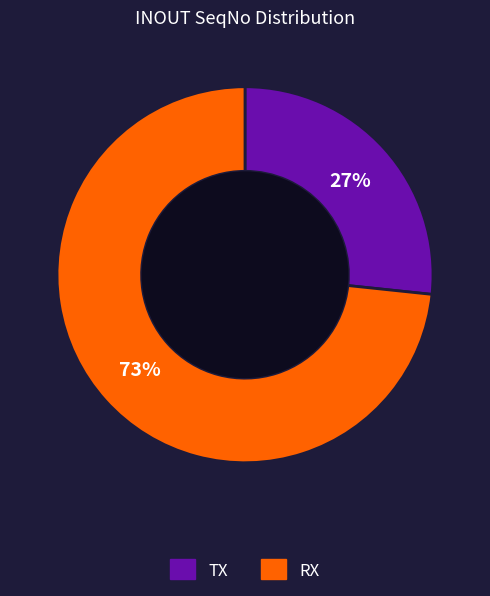

To the nearest percent, what is the combined percentage of TX and RX?

100%